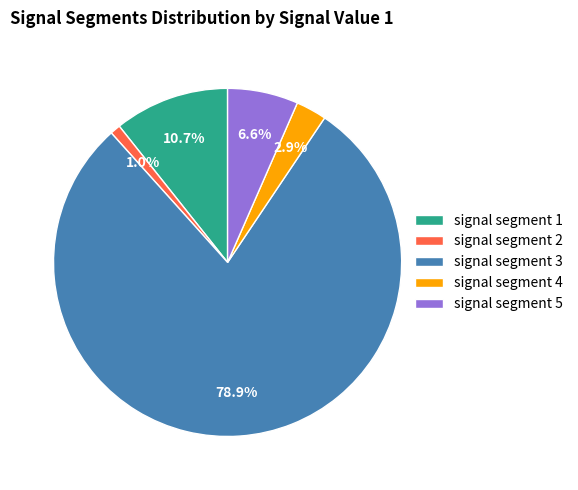

Combined, do signal segment 5 and signal segment 2 account for over 50%?

No